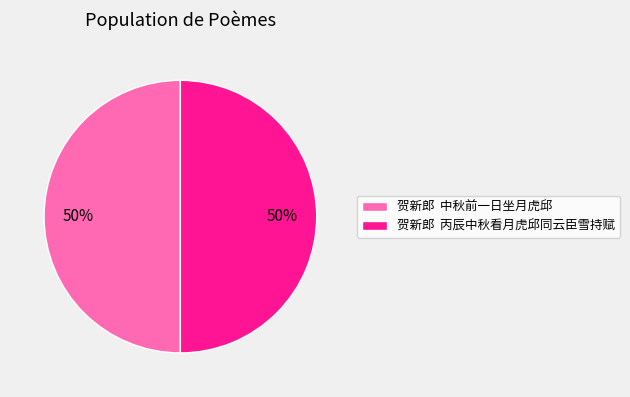

What percentage is the 贺新郎 中秋前一日坐月虎邱 slice, to the nearest percent?

50%